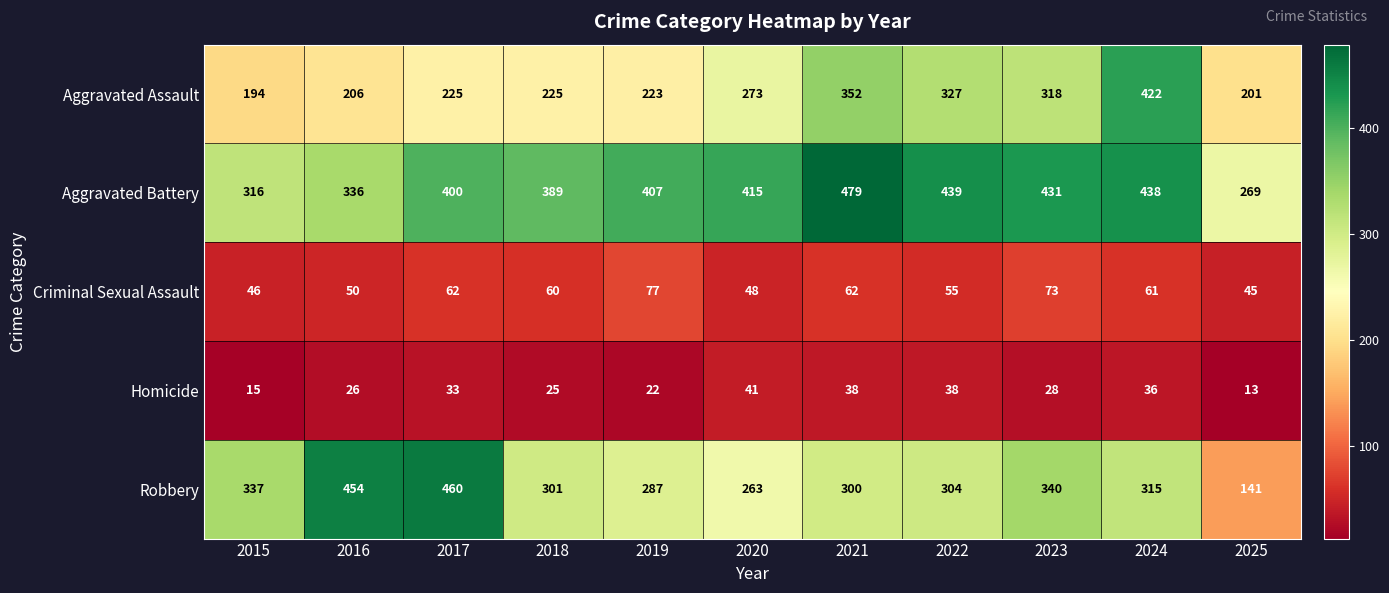

Between 2019 and 2020, which series saw the biggest shift?

Aggravated Assault